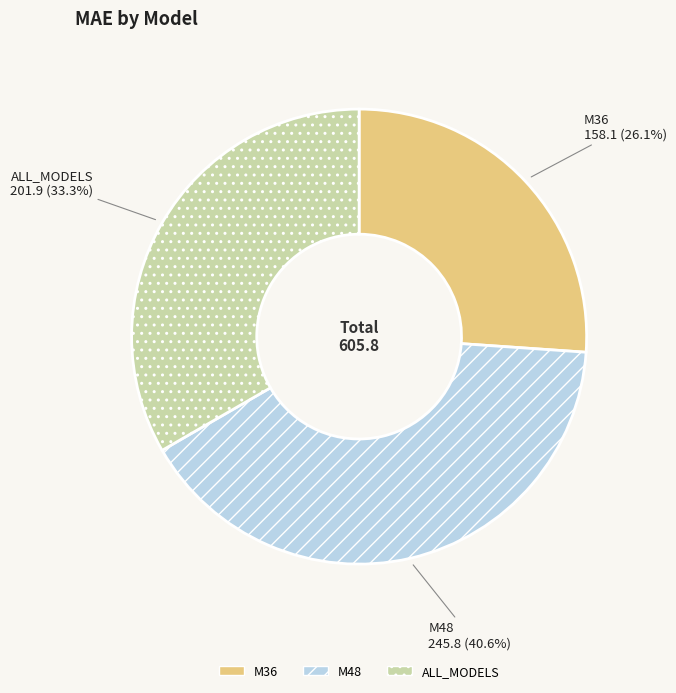

What is the largest slice in the pie chart?

M48